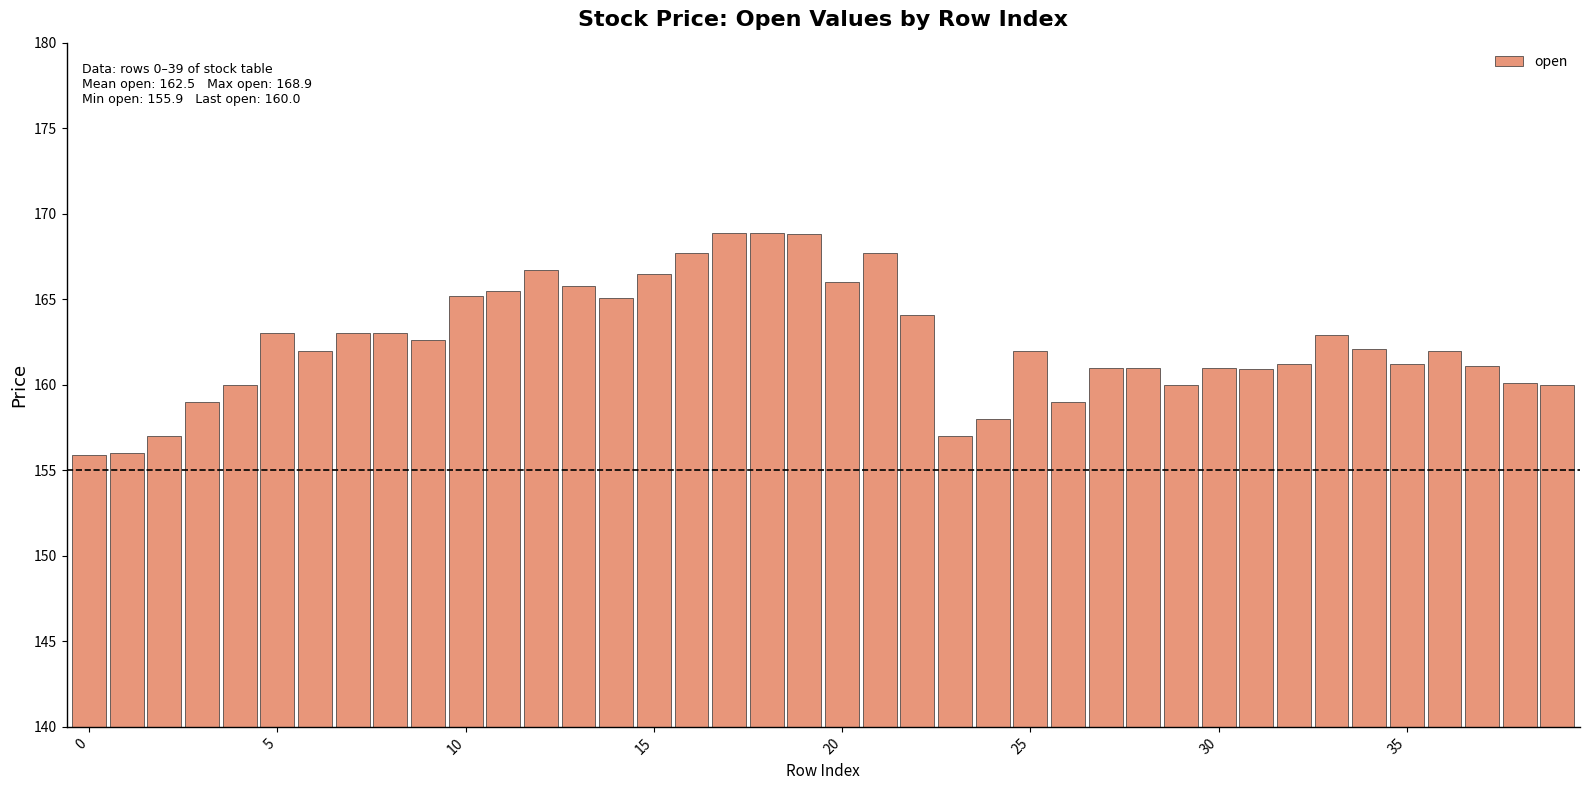

What is the greatest value displayed?

168.9